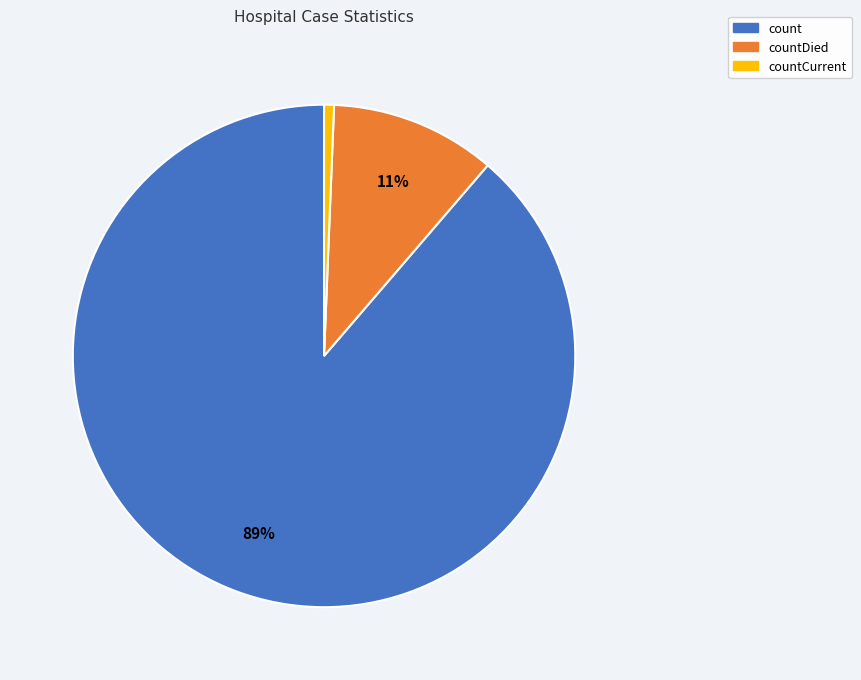

Count the number of slices in the pie.

3